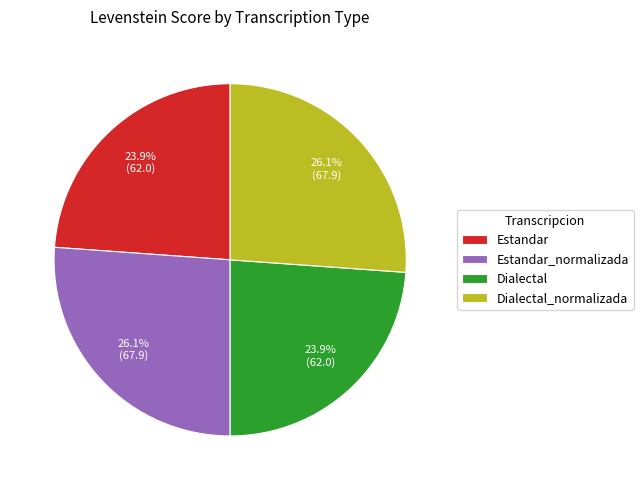

To the nearest percent, what is the difference between the largest and smallest slice percentages?

2%